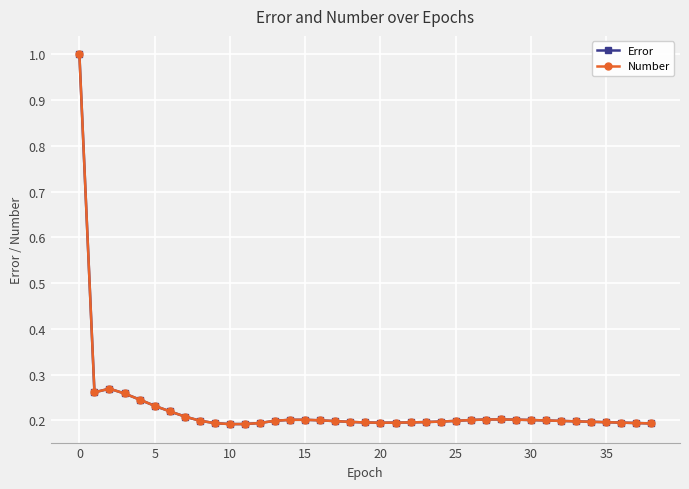

Reading left to right, list all the values displayed in this chart.

Error: 1.0	0.3	0.3	0.3	0.2	0.2	0.2	0.2	0.2	0.2	0.2	0.2	0.2	0.2	0.2	0.2	0.2	0.2	0.2	0.2	0.2	0.2	0.2	0.2	0.2	0.2	0.2	0.2	0.2	0.2	0.2	0.2	0.2	0.2	0.2	0.2	0.2	0.2	0.2
Number: 1.0	0.3	0.3	0.3	0.2	0.2	0.2	0.2	0.2	0.2	0.2	0.2	0.2	0.2	0.2	0.2	0.2	0.2	0.2	0.2	0.2	0.2	0.2	0.2	0.2	0.2	0.2	0.2	0.2	0.2	0.2	0.2	0.2	0.2	0.2	0.2	0.2	0.2	0.2